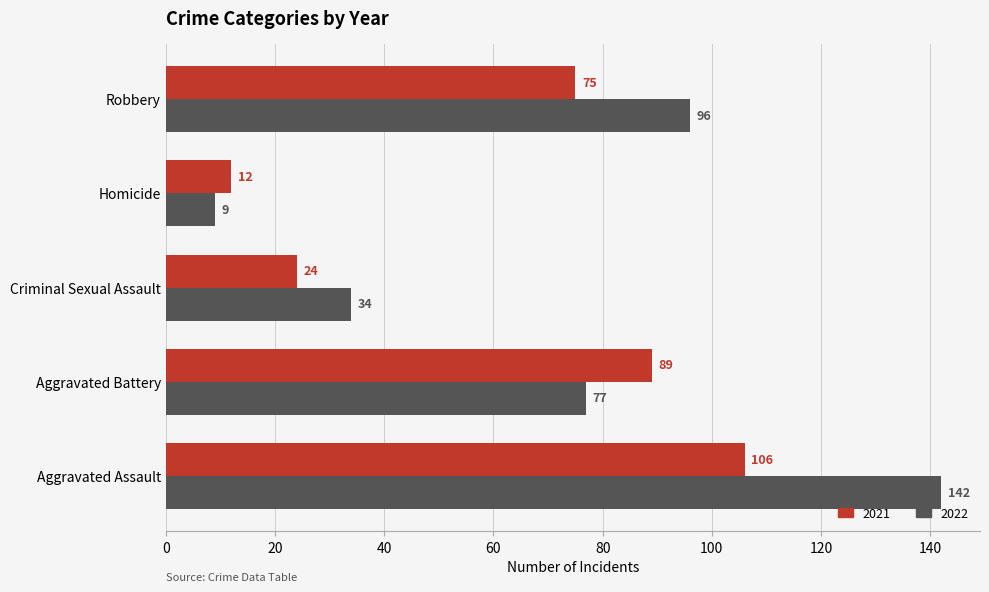

Count the number of data series in this chart.

2